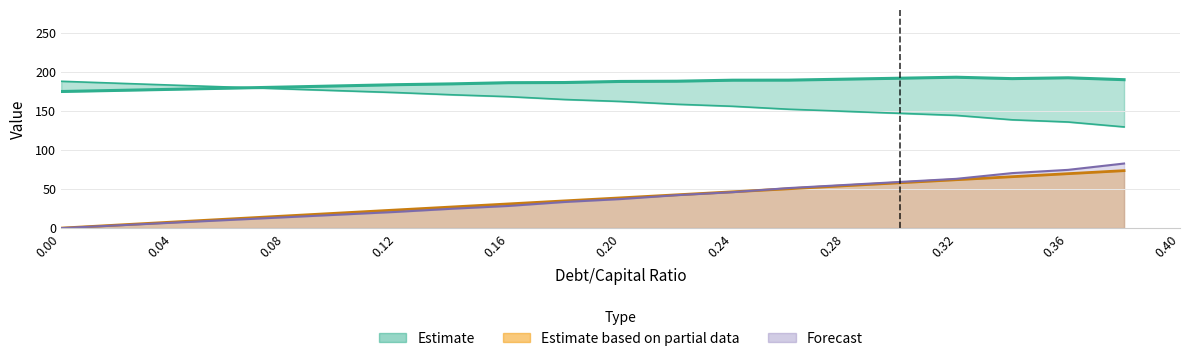

What is the maximum value for enterprise_value?

193.4